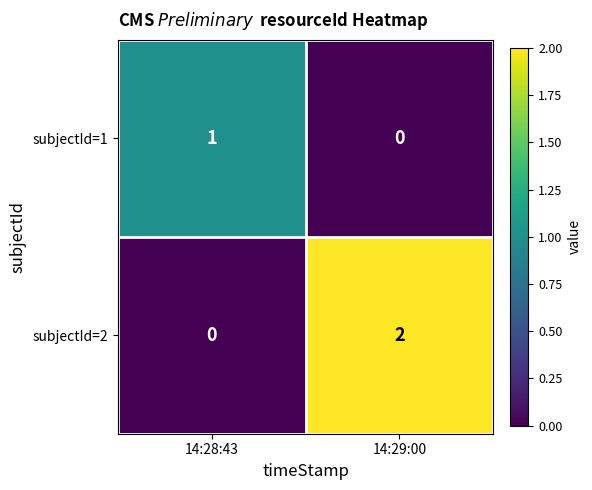

Rank the series by their maximum value, from lowest to highest.

subjectId=1, subjectId=2